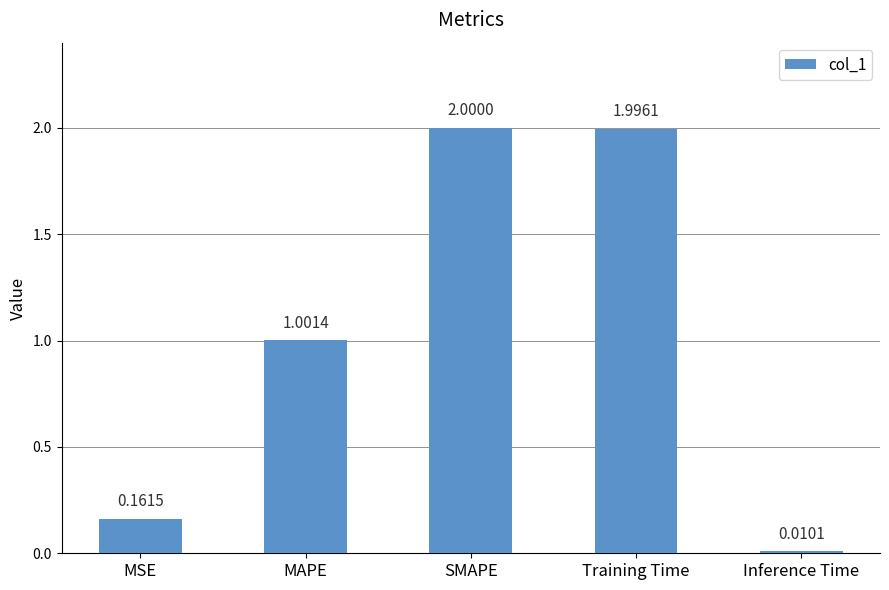

What is the difference between the maximum and minimum values?

2.0